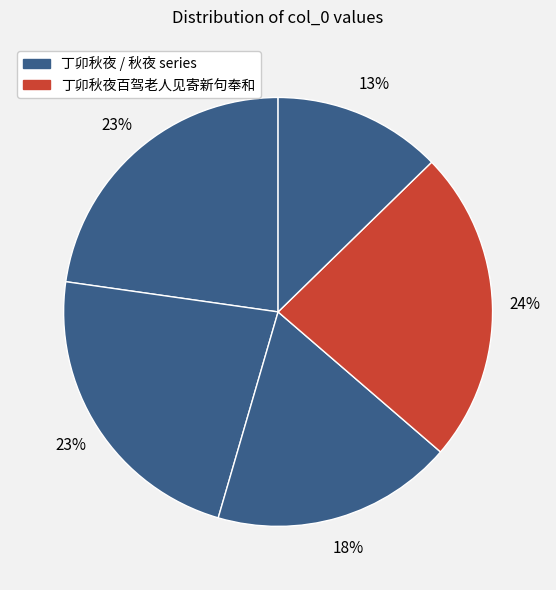

How many segments does this pie chart have?

5